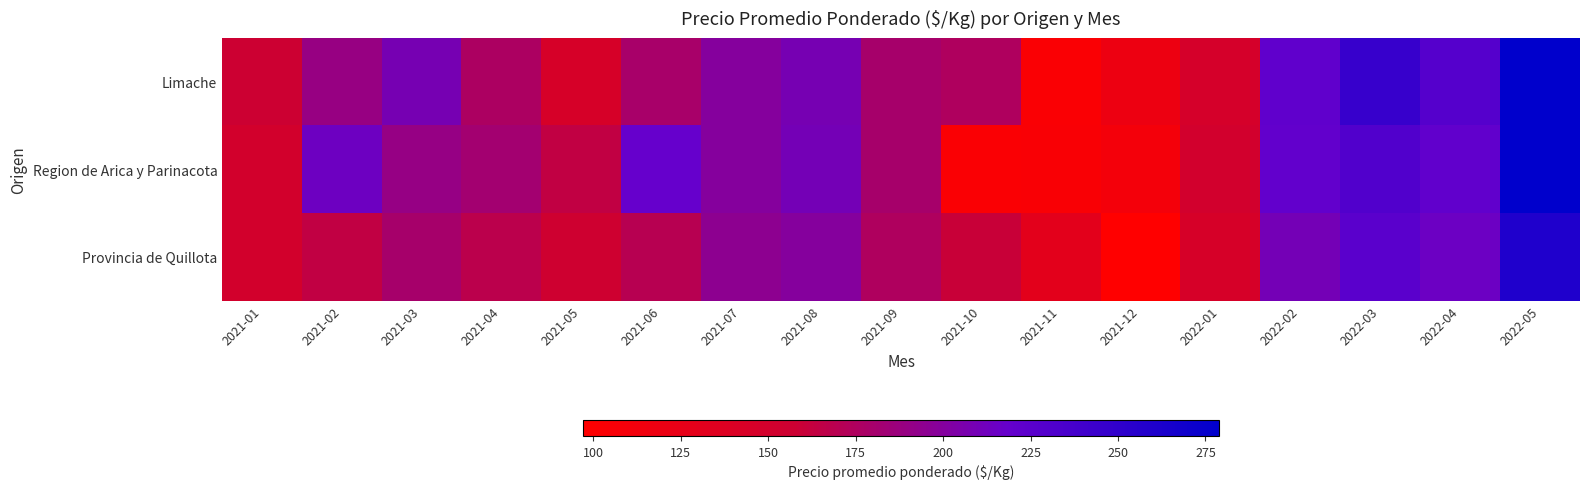

Reading left to right, what are all the values shown in this chart?

Limache: 2021-01=157	2021-02=189	2021-03=208	2021-04=176	2021-05=146	2021-06=179	2021-07=200	2021-08=208	2021-09=180	2021-10=175	2021-11=103	2021-12=118	2022-01=147	2022-02=222	2022-03=246	2022-04=228	2022-05=279
Region de Arica y Parinacota: 2021-01=150	2021-02=214	2021-03=190	2021-04=182	2021-05=164	2021-06=218	2021-07=200	2021-08=210	2021-09=180	2021-10=103	2021-11=104	2021-12=110	2022-01=151	2022-02=220	2022-03=230	2022-04=221	2022-05=279
Provincia de Quillota: 2021-01=150	2021-02=164	2021-03=180	2021-04=168	2021-05=155	2021-06=170	2021-07=195	2021-08=200	2021-09=175	2021-10=160	2021-11=130	2021-12=97	2022-01=145	2022-02=210	2022-03=225	2022-04=215	2022-05=260